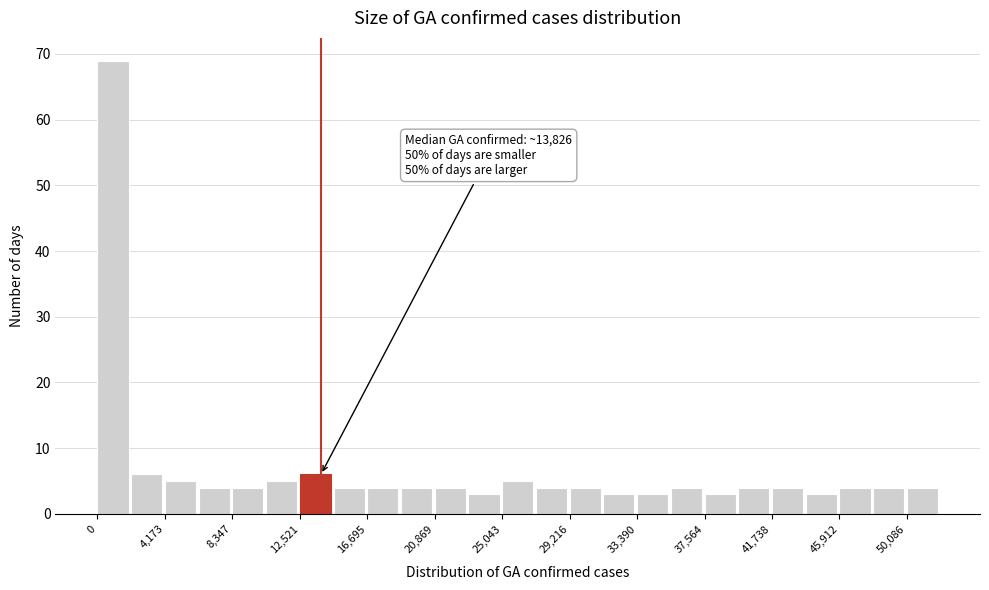

Over which range of the x-axis is the bar tallest?

0 to 2000